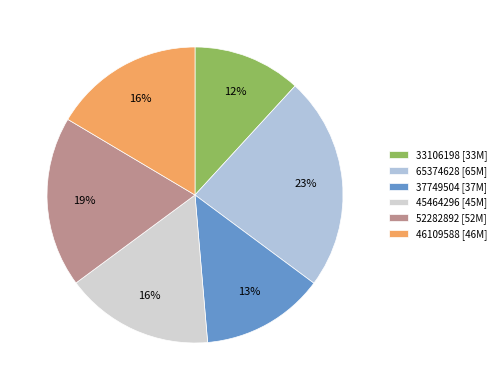

How many slices are in this pie chart?

6